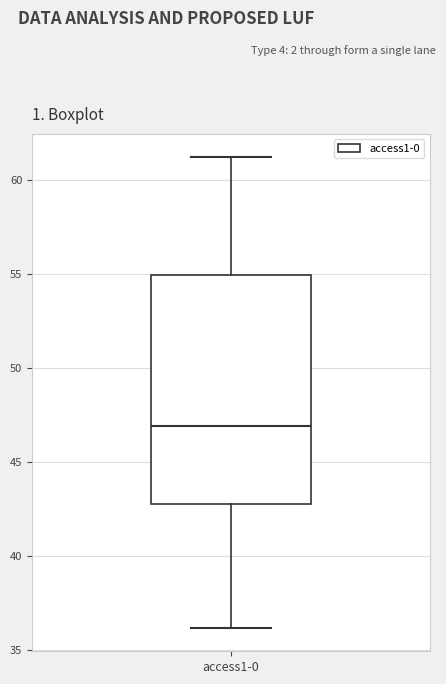

Where does the lower whisker of the box for access1-0 end on the y-axis? The values are not printed on the chart, so give them approximately, as read against the axis.

36.0